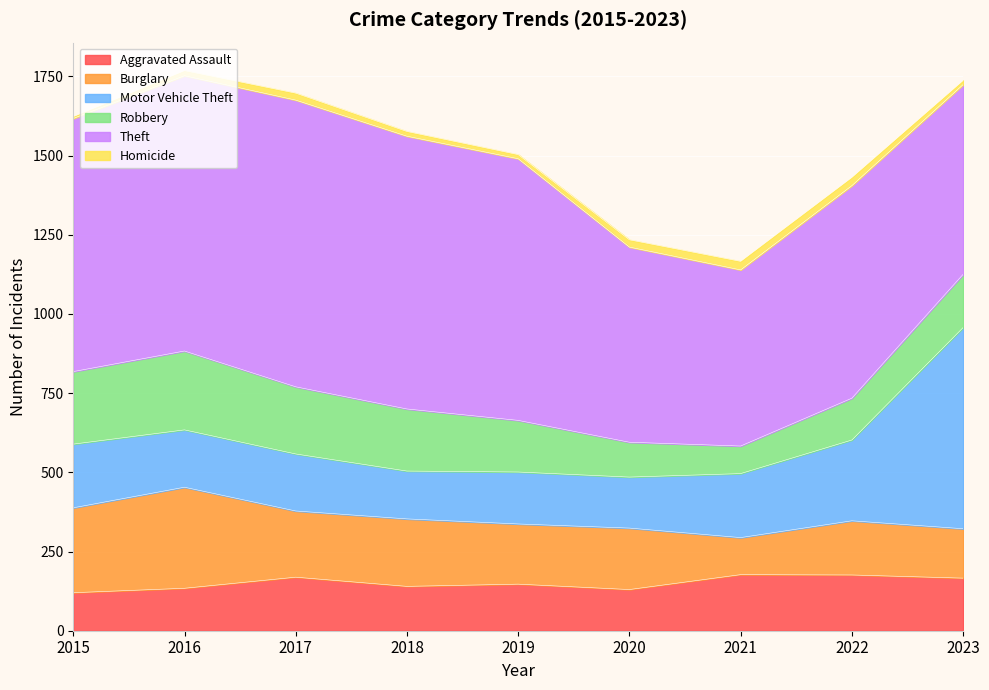

What is the lowest value of the Homicide series?

6